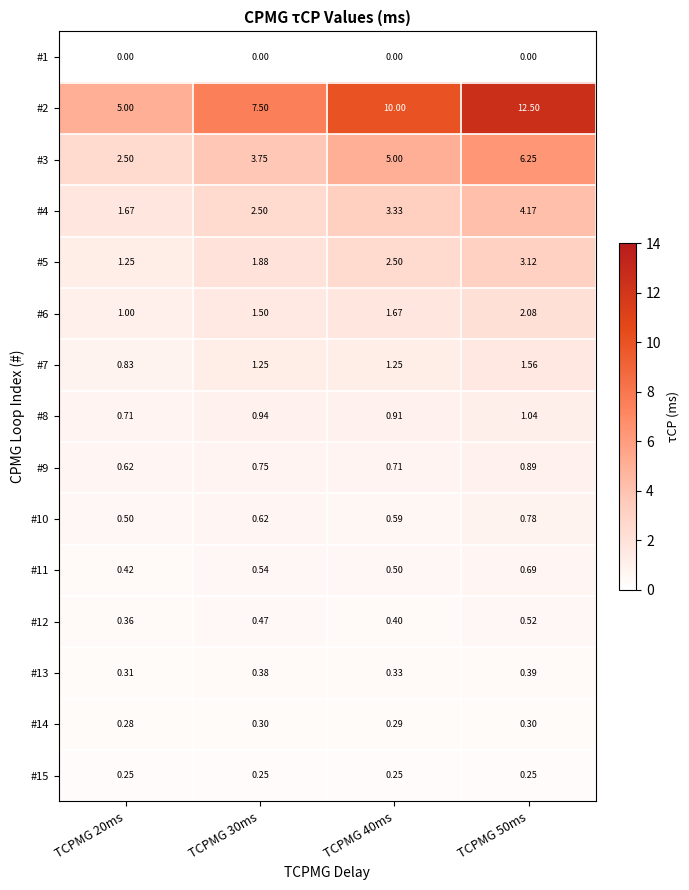

Is the value of #5 at TCPMG 30ms greater than the value of #6 at TCPMG 30ms?

Yes